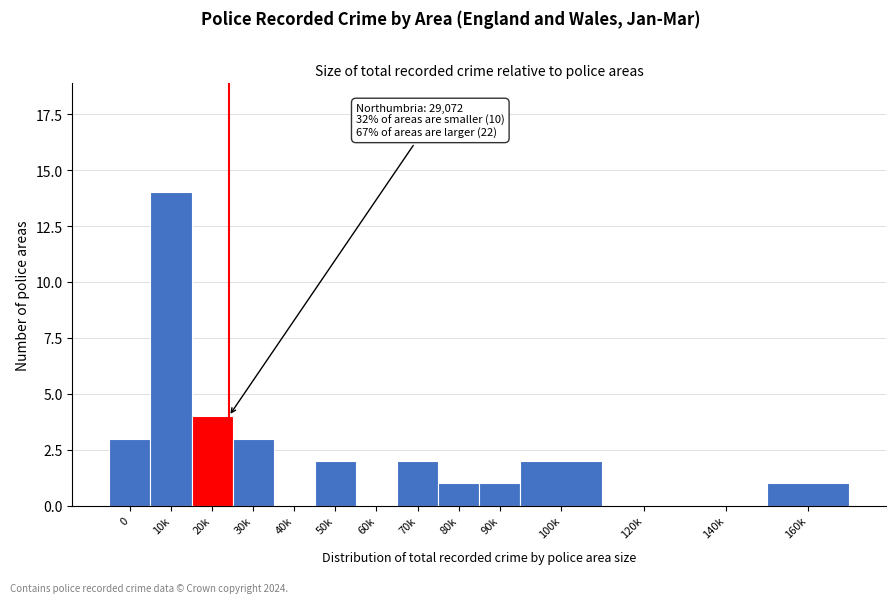

Reading left to right, transcribe all the data shown in this chart.

0=3	10k=14	20k=4	30k=3	40k=0	50k=2	60k=0	70k=2	80k=1	90k=1	100k=2	120k=0	140k=0	160k=1